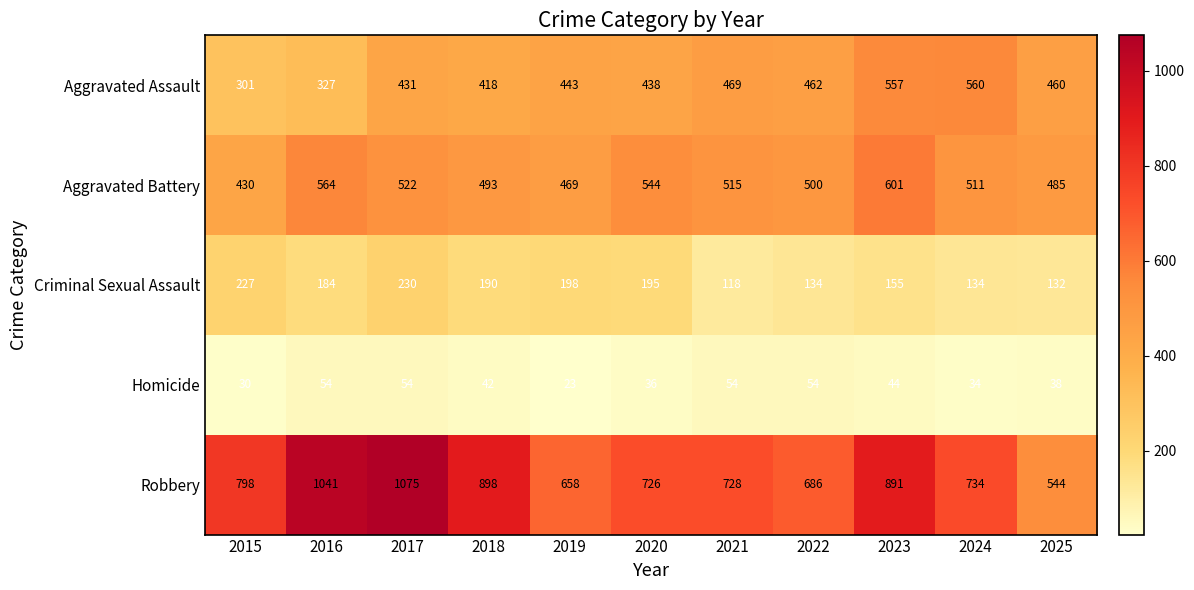

The value of Robbery at 2018 is 898. True or false?

True